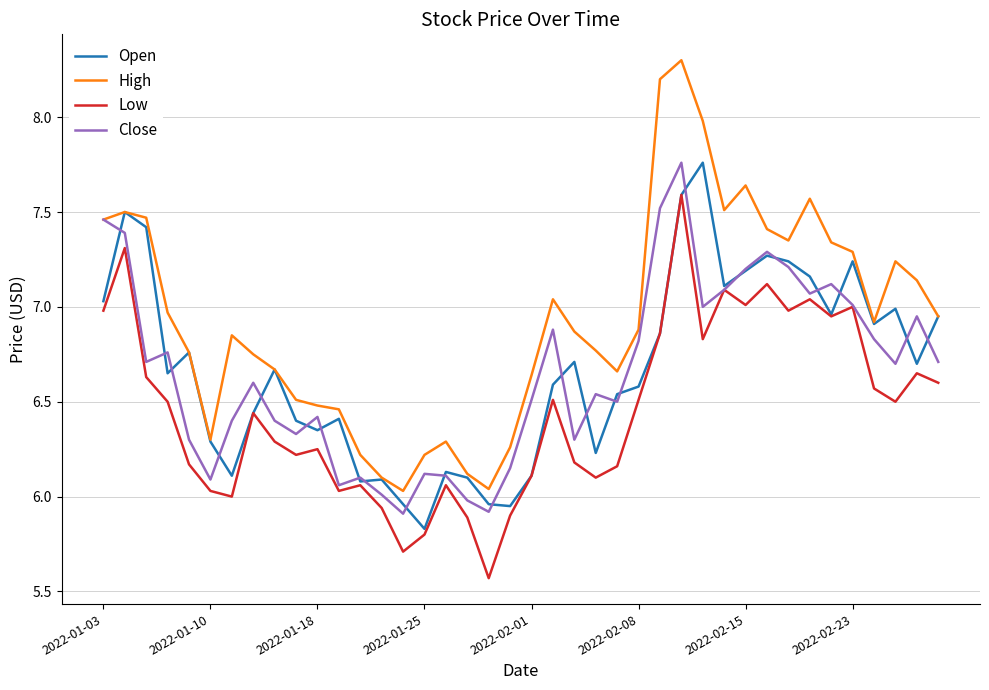

What is the minimum value shown in the chart?

5.6